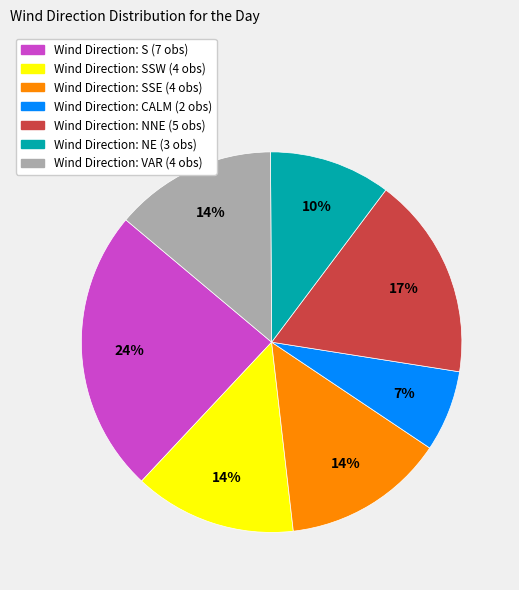

To the nearest percent, what is the difference between the largest and smallest slice percentages?

17%